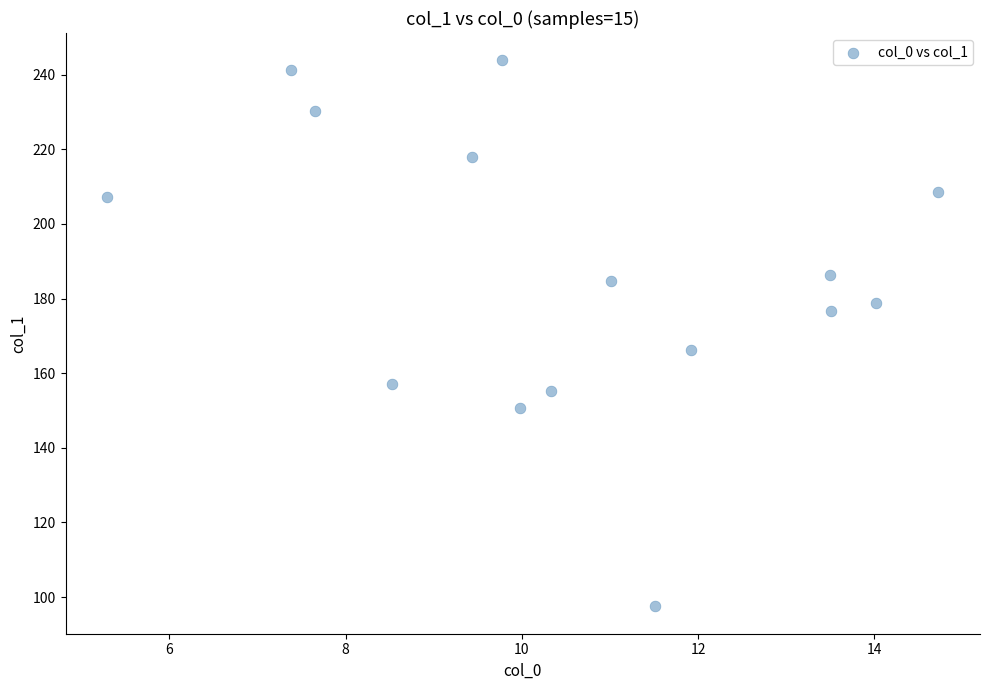

What Y value in the scatter plot is closest to 170?

166.3